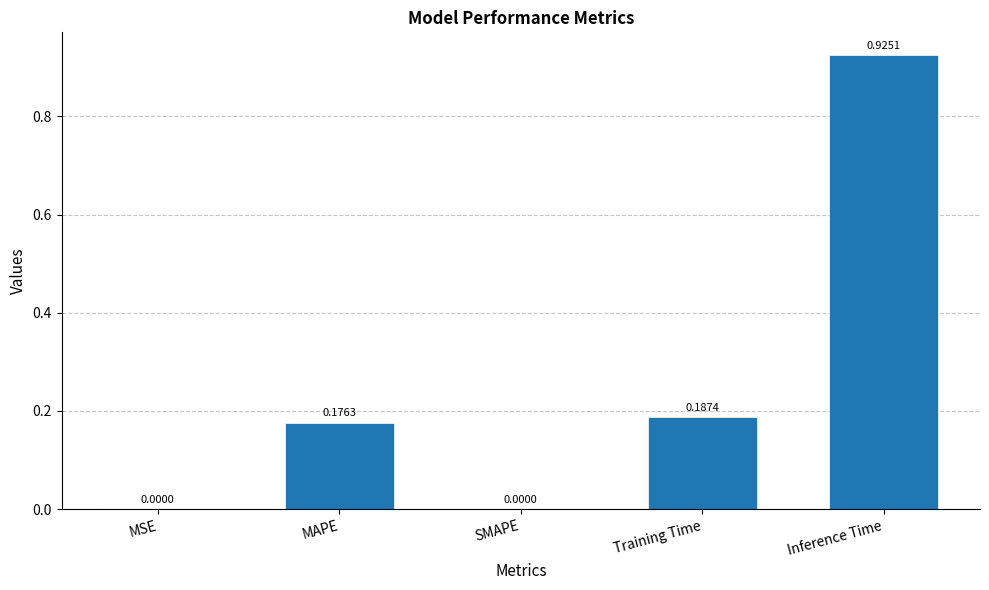

What is the sum of the values at MAPE and Inference Time?

1.1